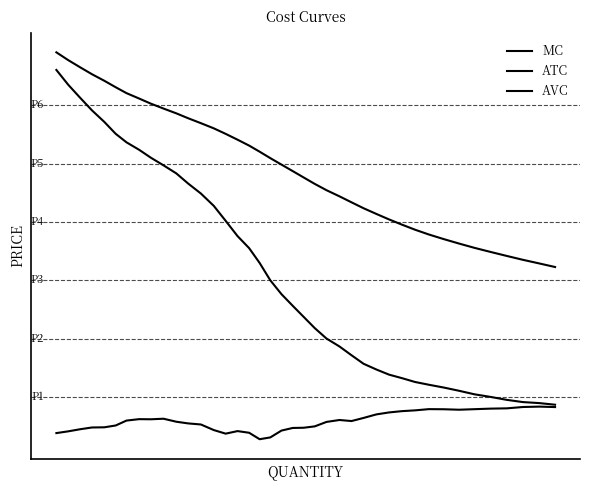

Does the chart display data point markers on the line(s)?

No